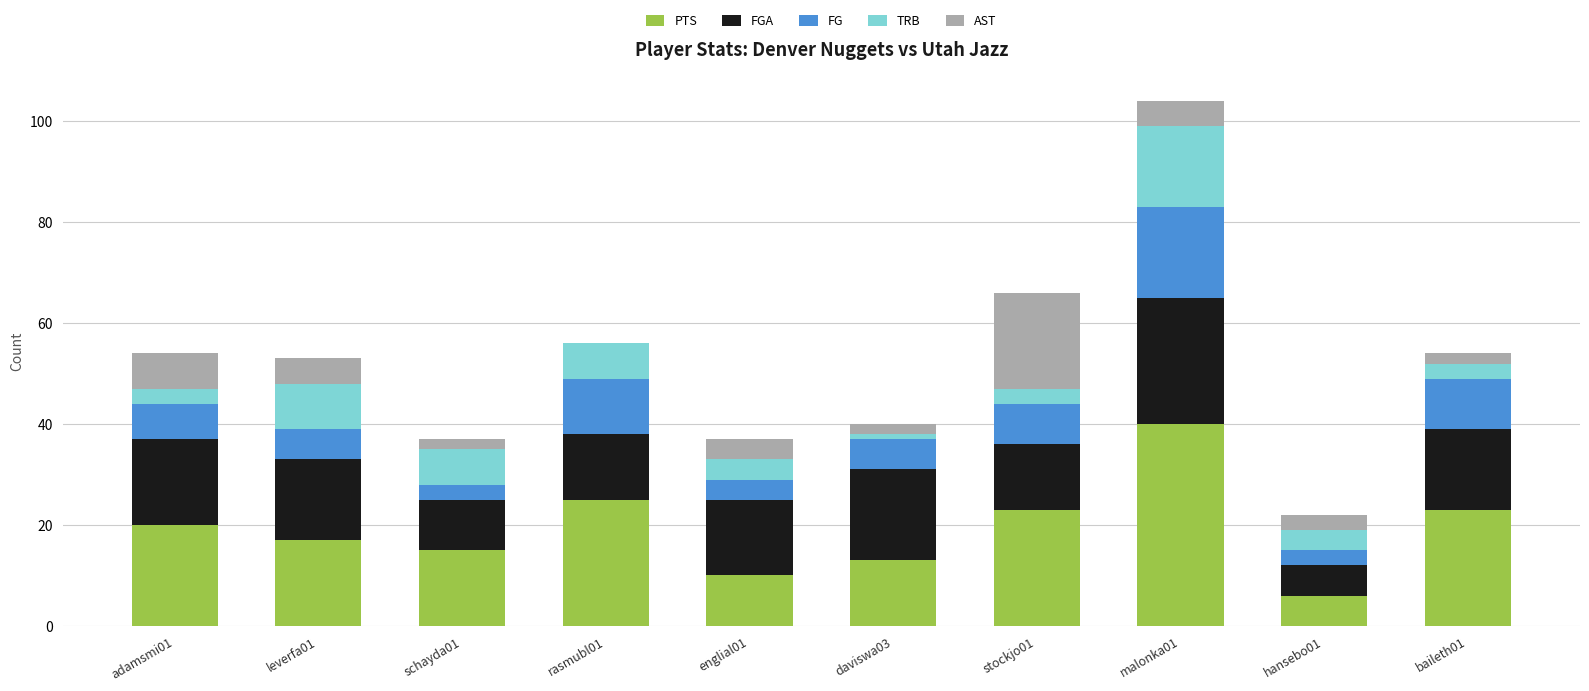

How many categories are shown in the chart?

10